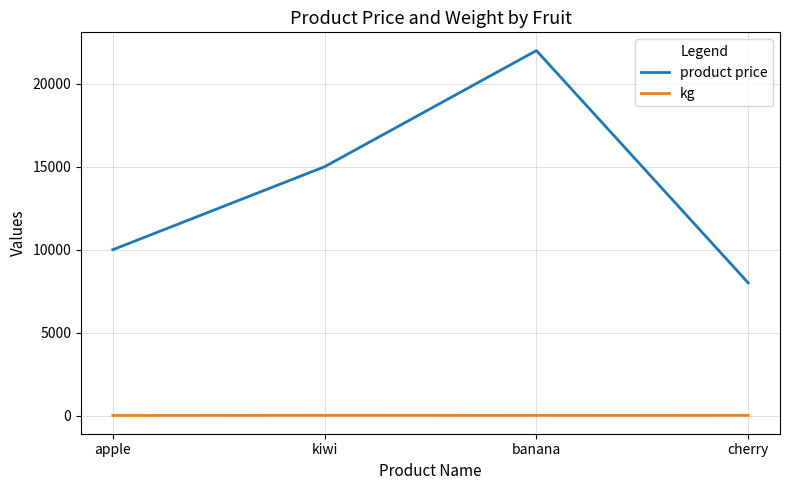

Does the chart have visible grid lines?

Yes